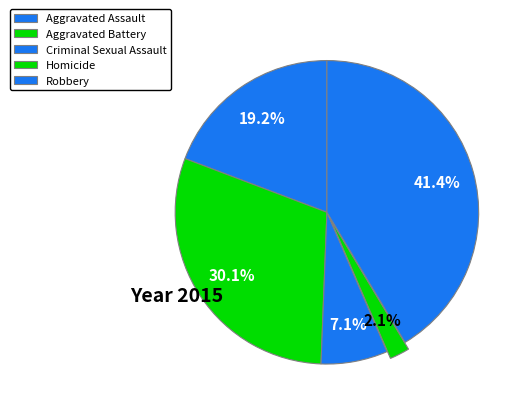

How many segments does this pie chart have?

5